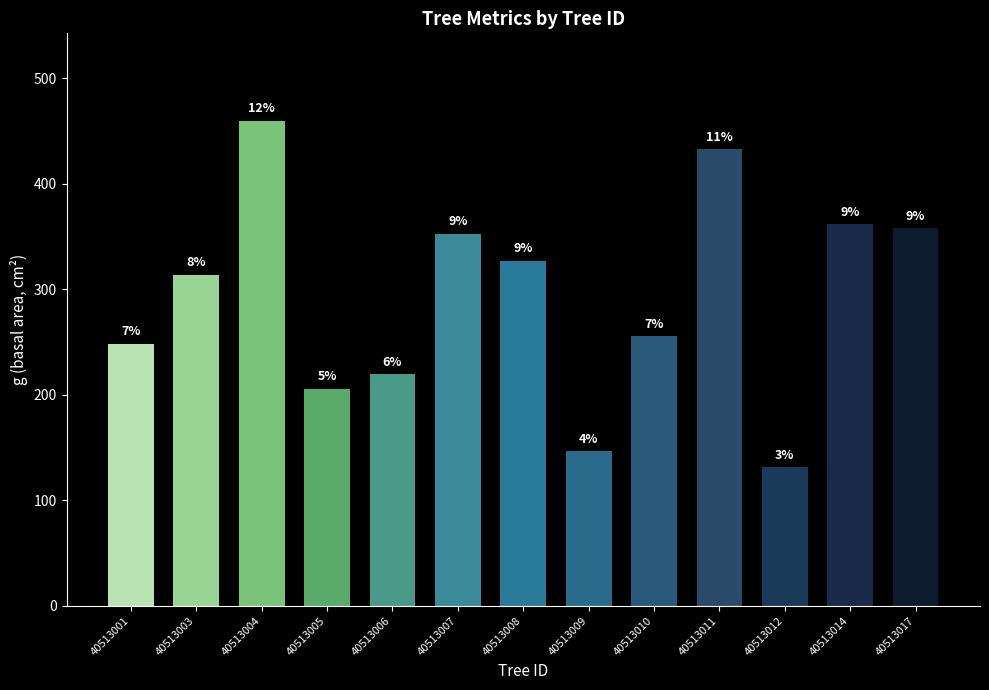

What is the sum of all values?

3812.9